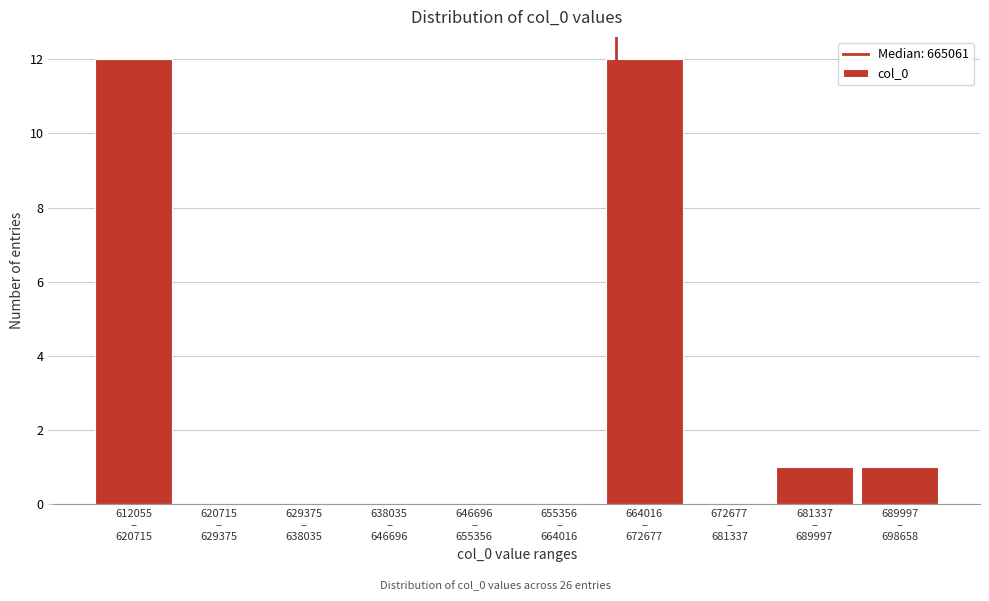

What is the maximum value shown in the chart?

12